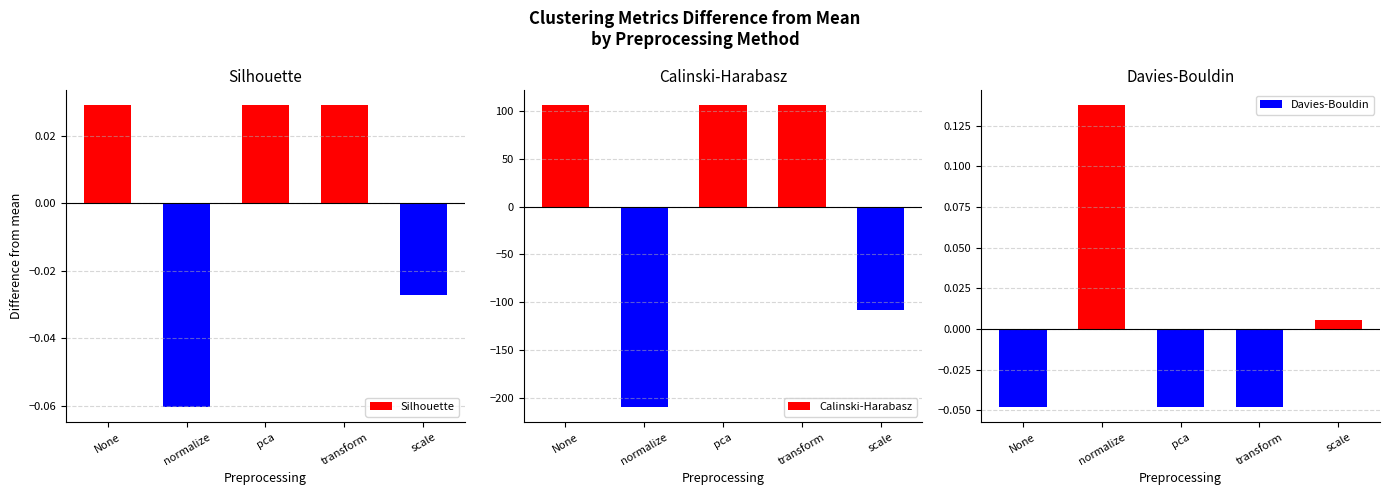

Between normalize and pca, which is larger?

pca